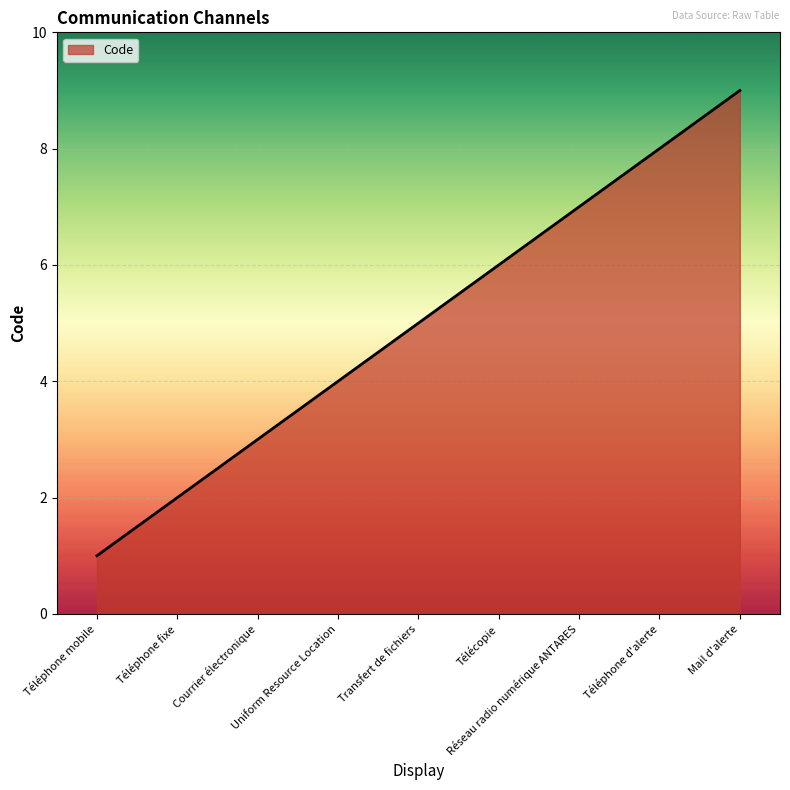

List the labels in order of value, smallest first.

Téléphone mobile, Téléphone fixe, Courrier électronique, Uniform Resource Location, Transfert de fichiers, Télécopie, Réseau radio numérique ANTARES, Téléphone d'alerte, Mail d'alerte